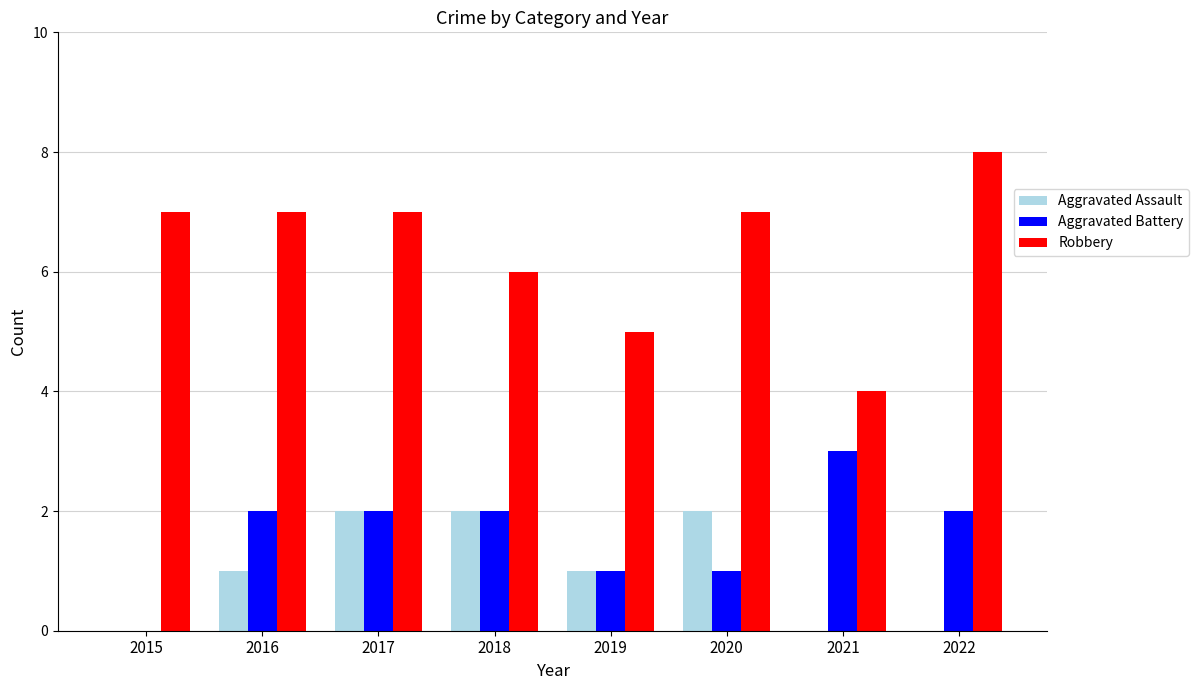

What is the spread (max minus min) of values at 2021?

4